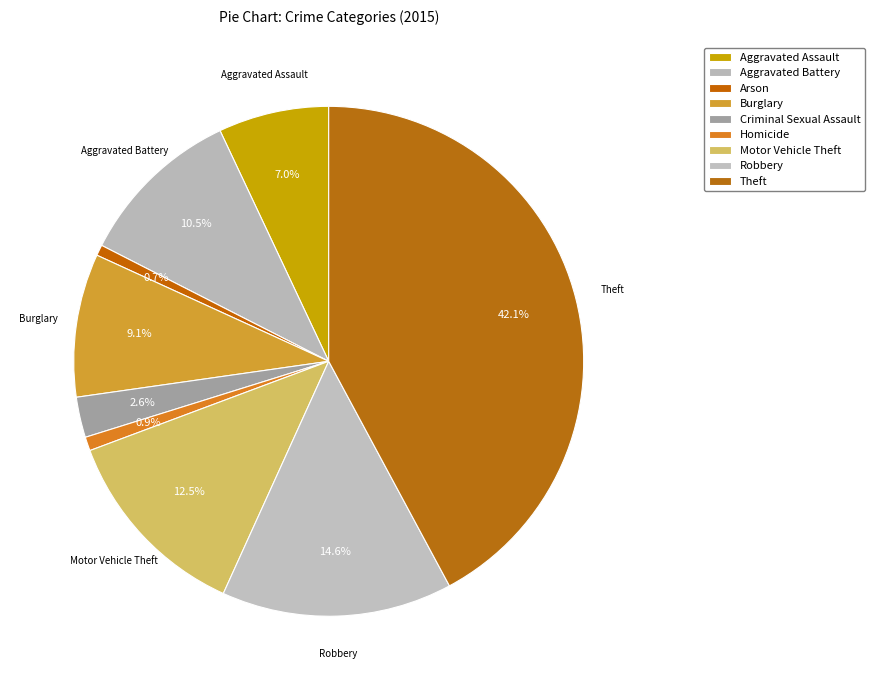

What is the largest slice in the pie chart?

Theft